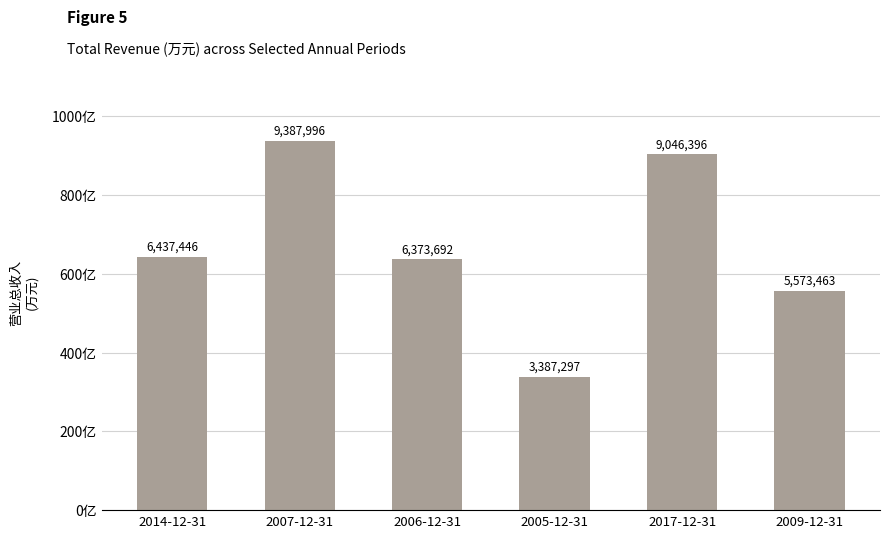

What is the sum of the values at 2007-12-31 and 2017-12-31?

18434392